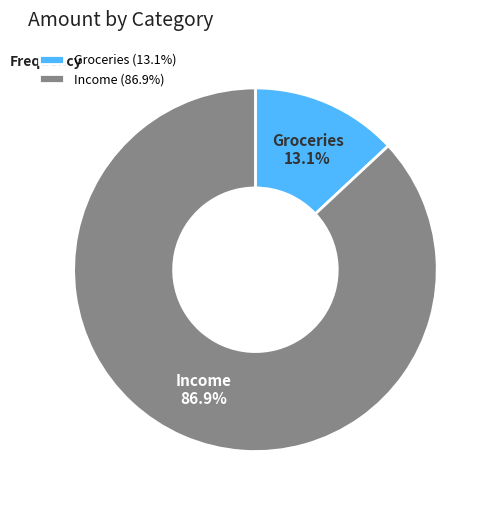

What percentage do Groceries and Income together represent?

100.0%